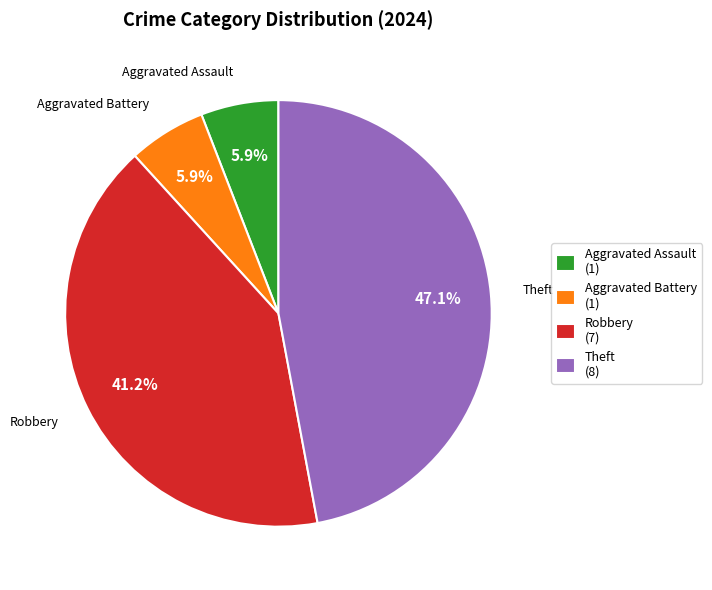

Combined, do Aggravated Assault (1) and Aggravated Battery (1) account for over 50%?

No